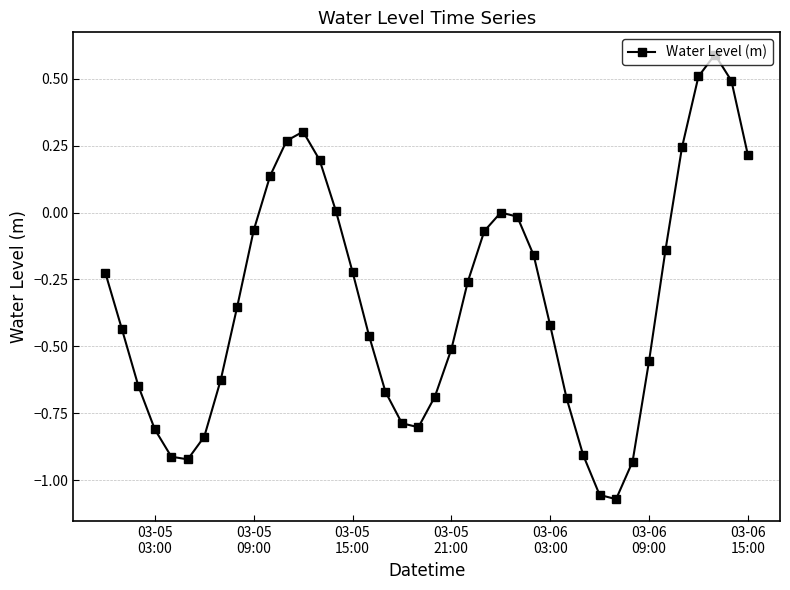

What is the difference between the maximum and minimum values?

1.7